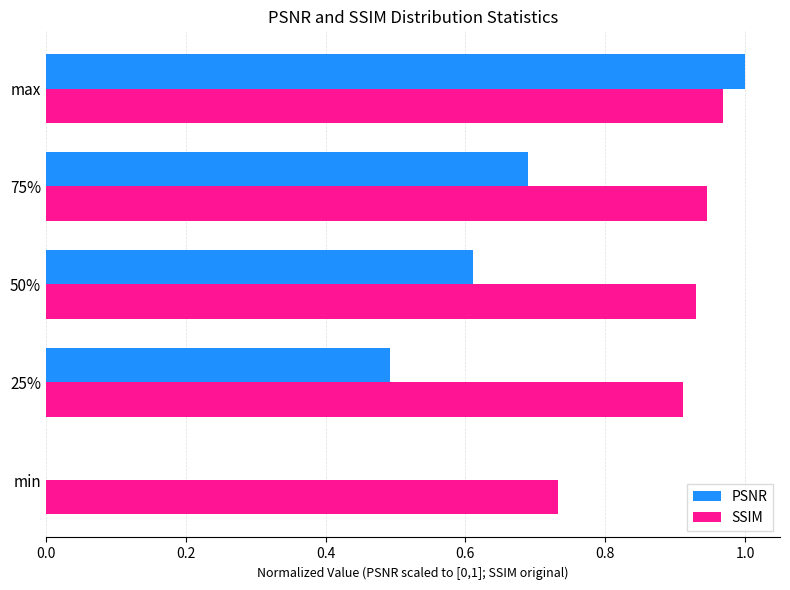

At which category is the sum across all series the highest?

max